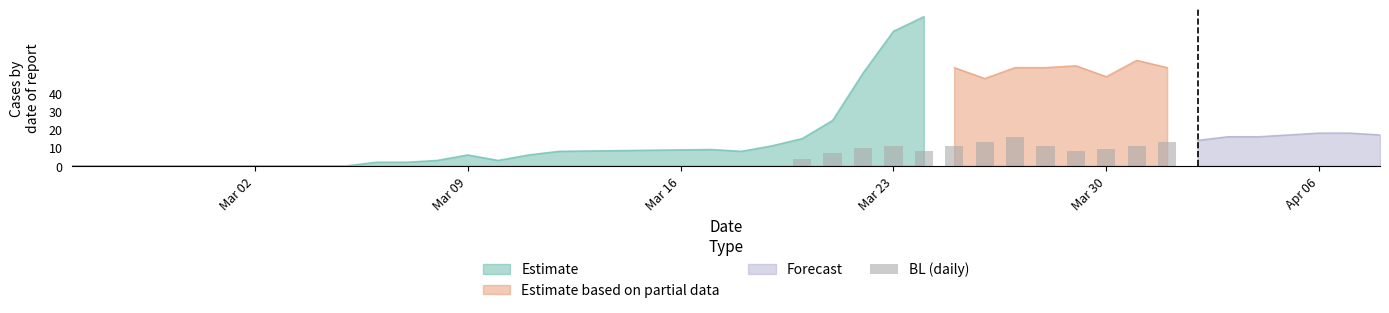

Reading right to left, transcribe all the data shown in this chart.

13	11	9	8	11	16	13	11	8	11	10	7	4